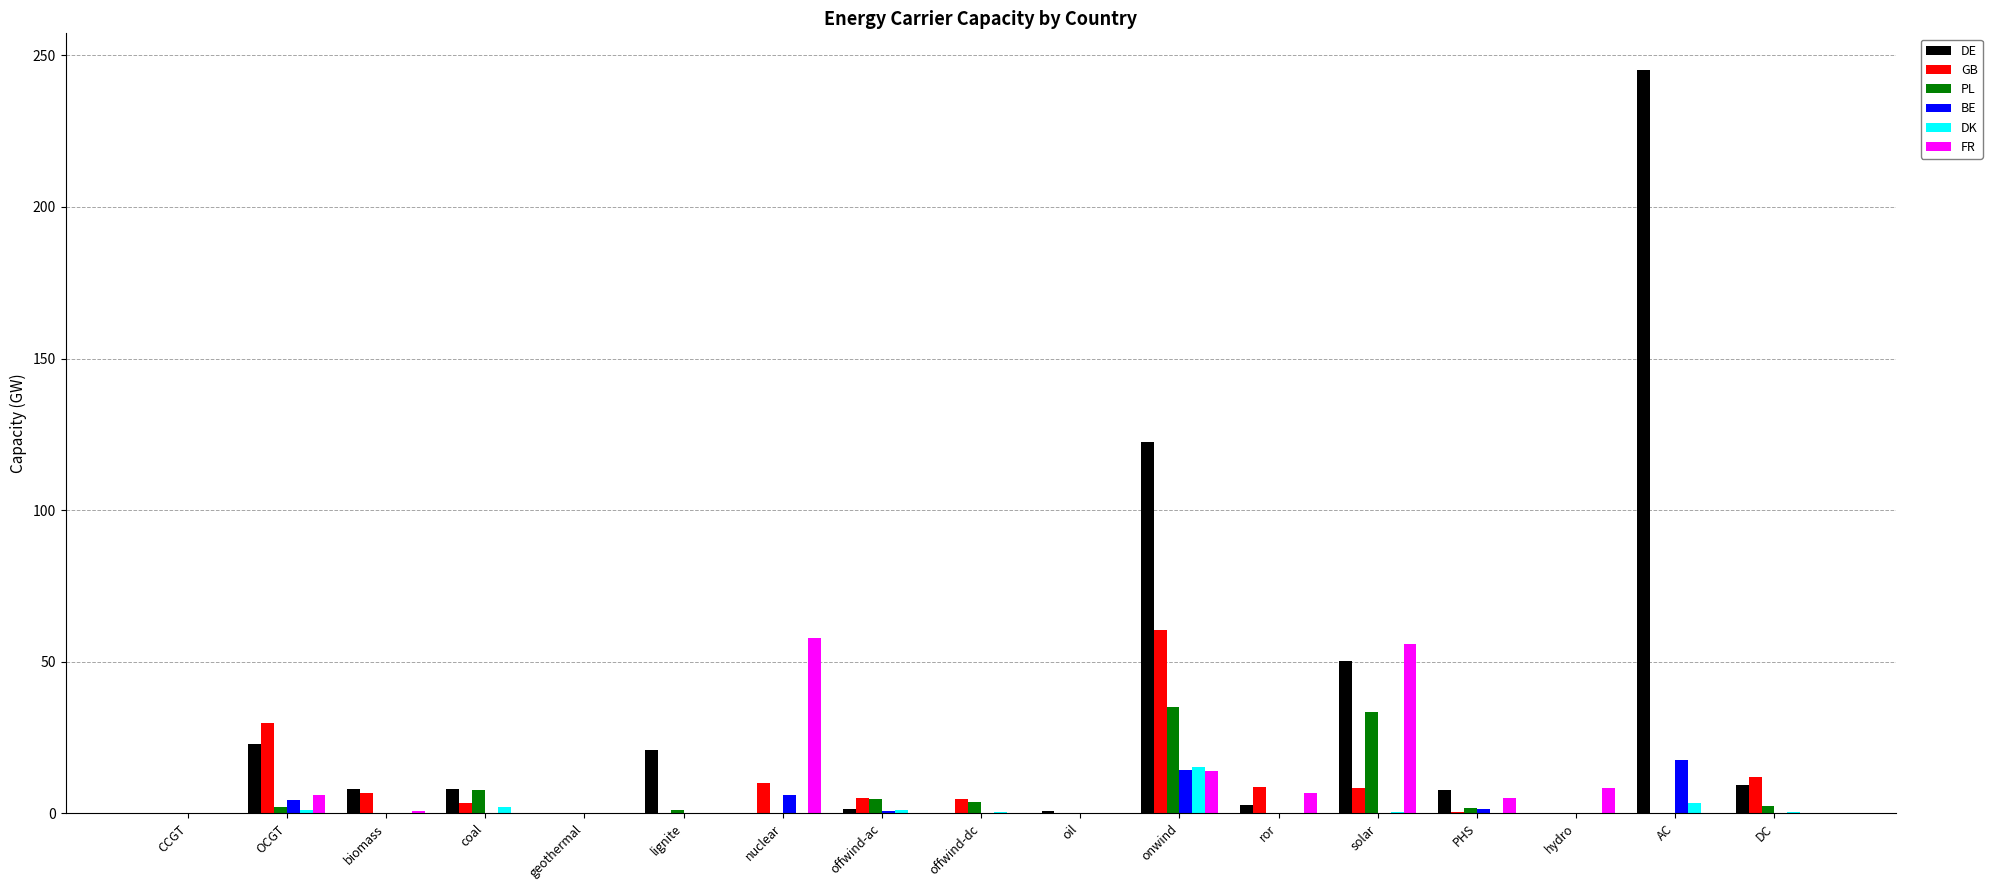

The DE series shows 7.6 at PHS. True or false?

True